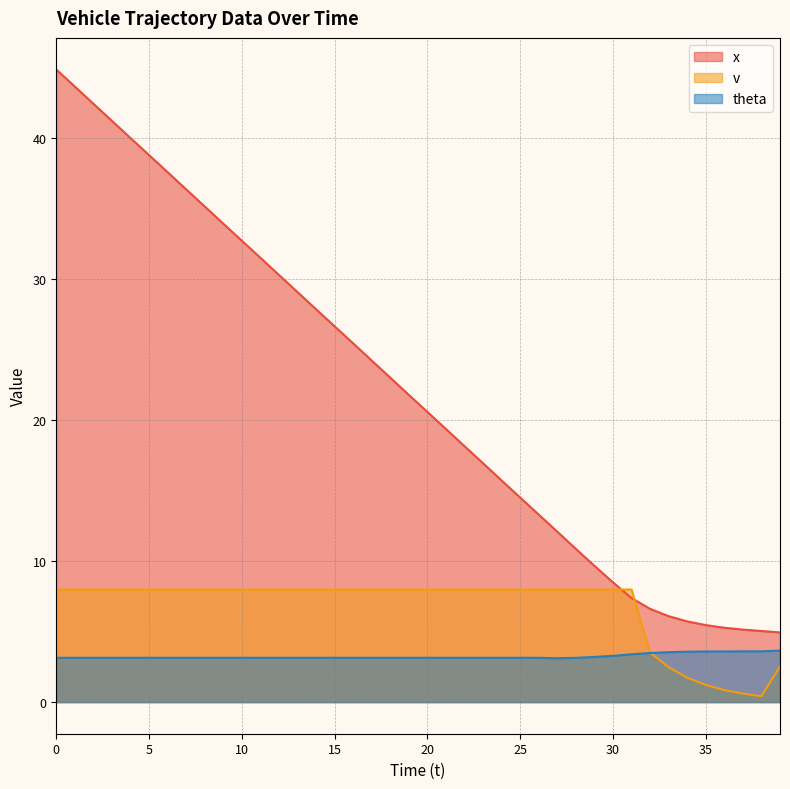

What is the sum of all x values?

877.6